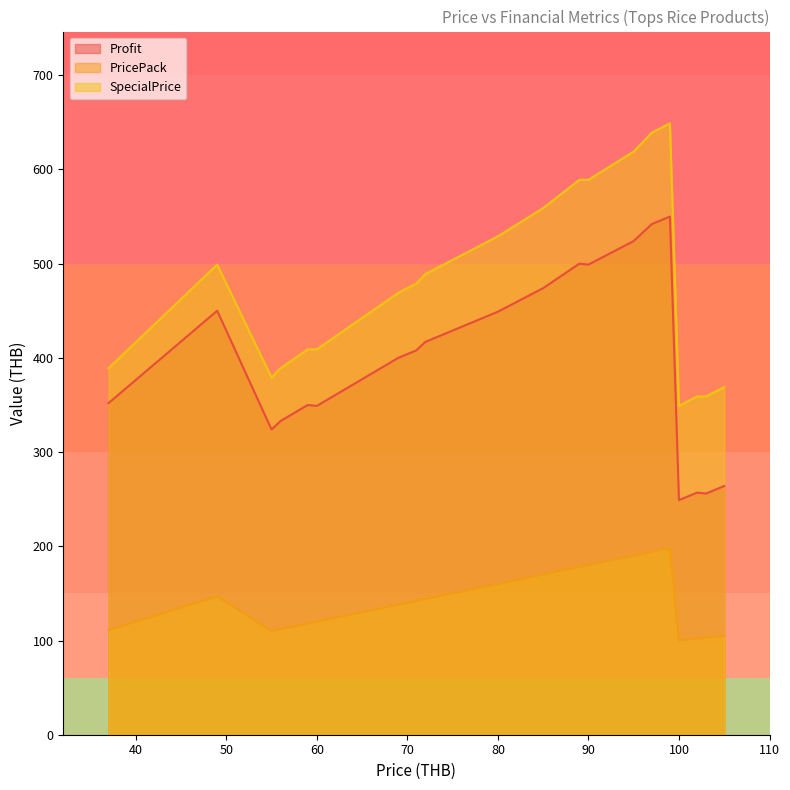

How many interior local valleys does the Profit series have?

5